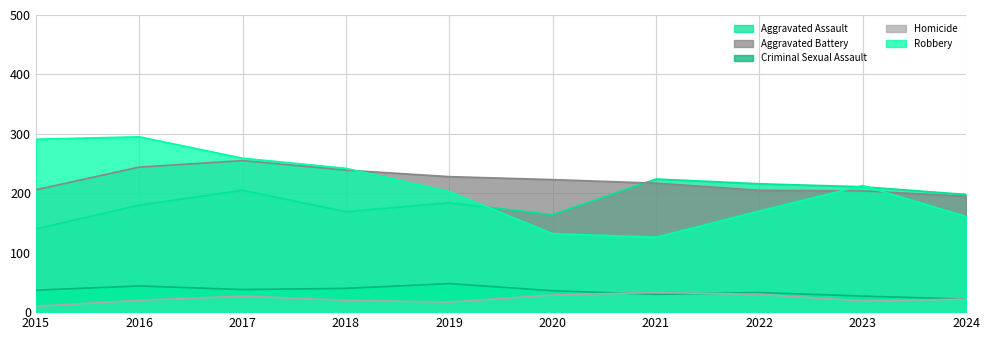

After their last crossing, which series has the higher values: Homicide or Criminal Sexual Assault?

Criminal Sexual Assault